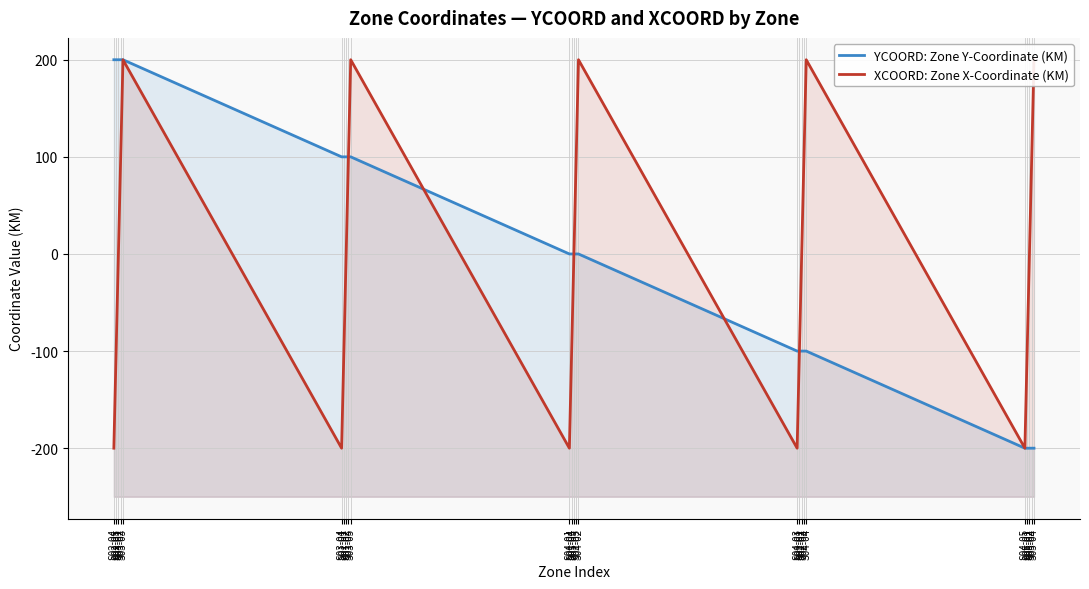

True or false: XCOORD: Zone X-Coordinate (KM) and YCOORD: Zone Y-Coordinate (KM) cross at least once.

True